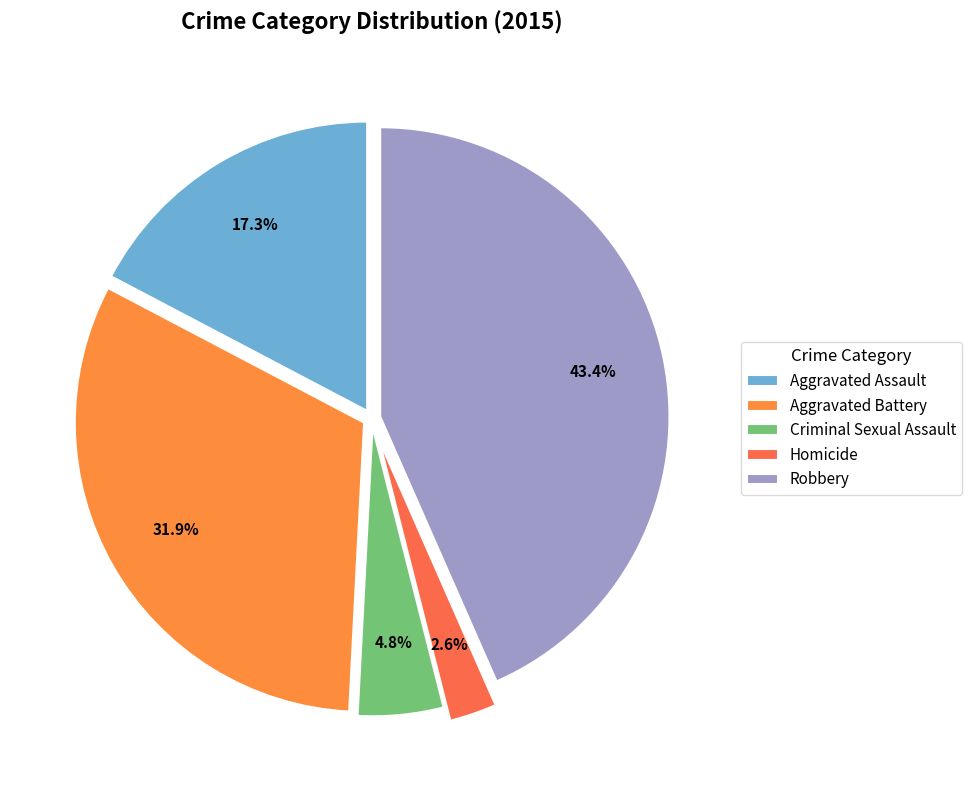

What is the largest slice in the pie chart?

Robbery